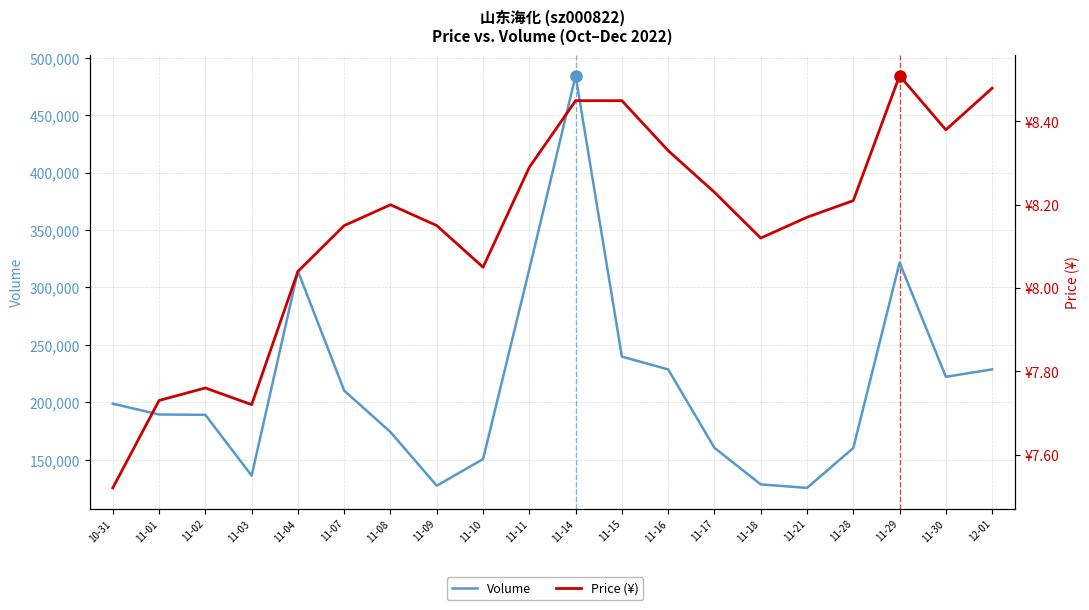

What is the sum of all Volume values?

4305249.0